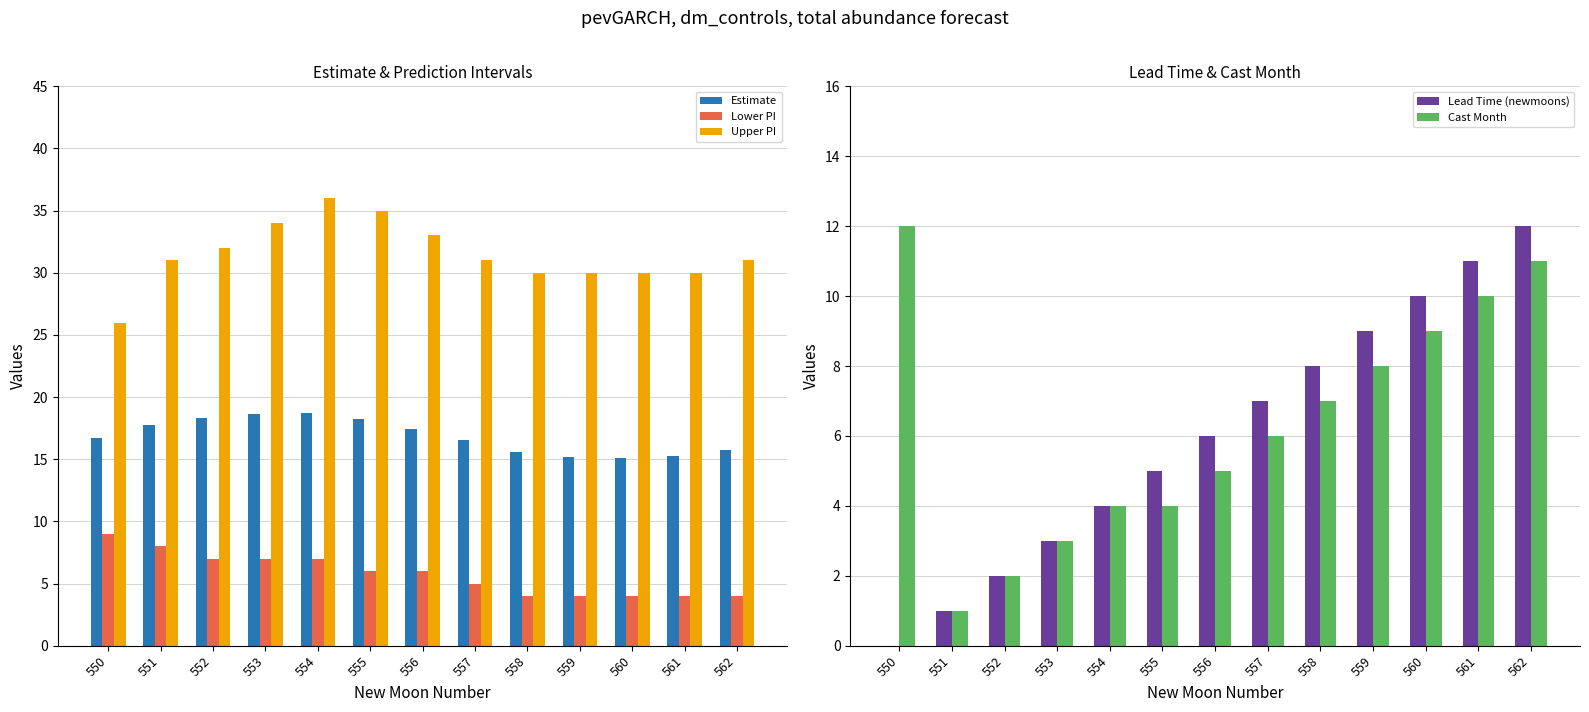

What is the total value across all series at 562?

73.7